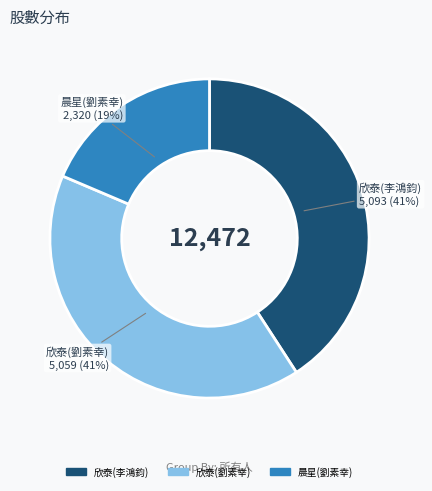

Do 欣泰(劉素幸) and 晨星(劉素幸) together represent more than half of the pie?

Yes